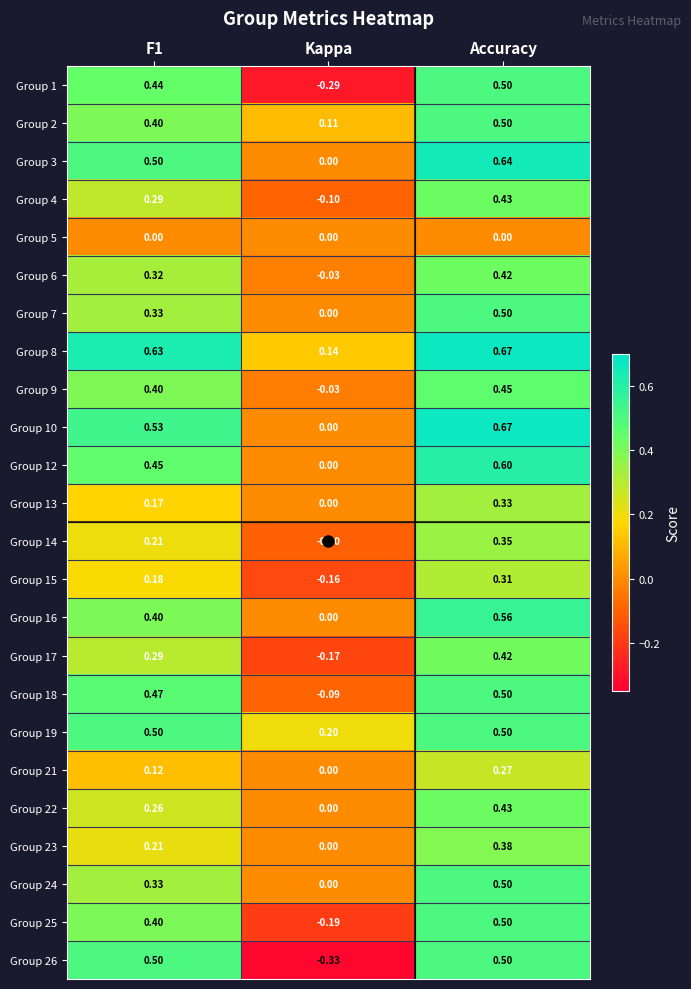

At how many categories does at least one series exceed 0?

3